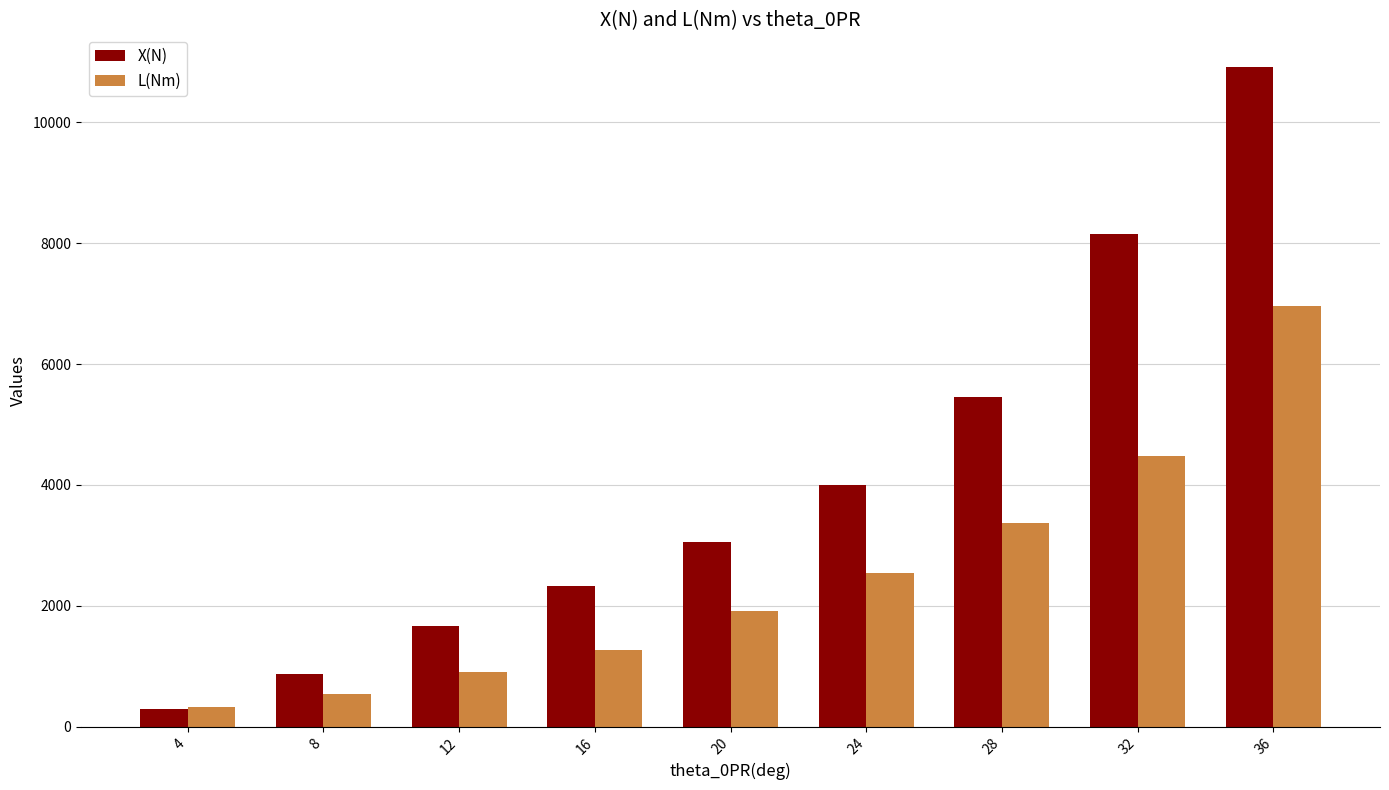

What is the total value across all series at 20?

4964.1